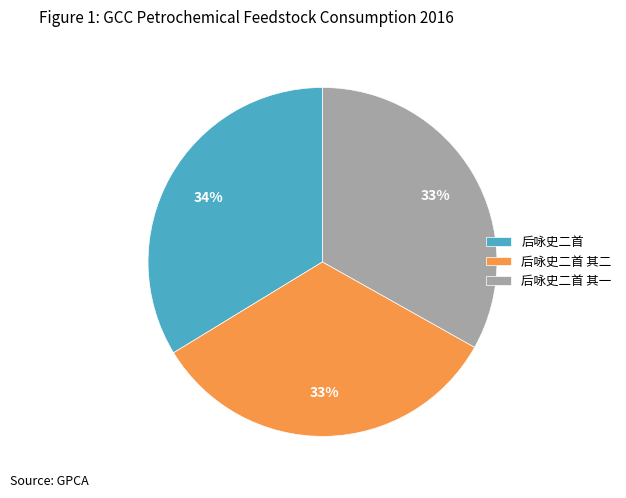

What is the largest slice in the pie chart?

后咏史二首